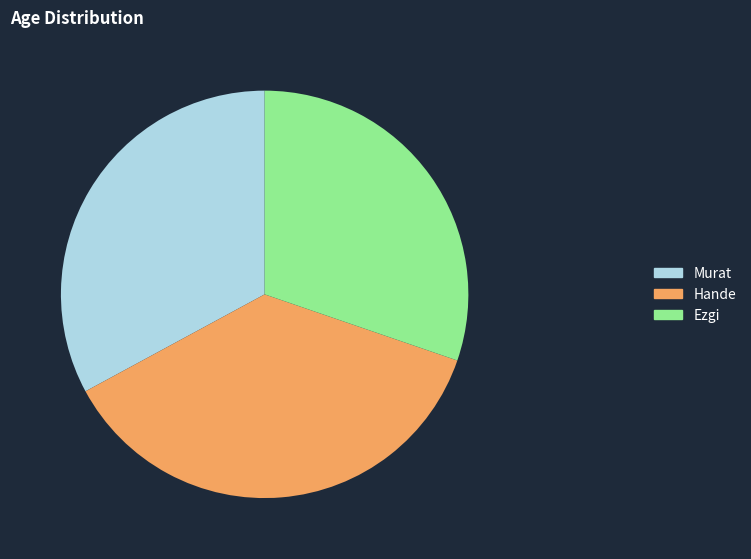

What is the largest slice in the pie chart?

Hande